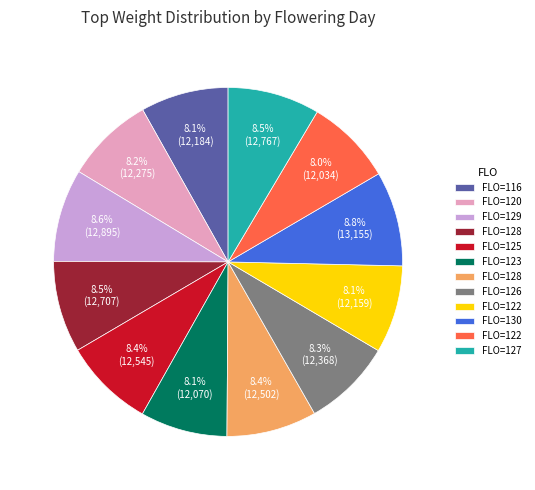

Is there any slice that represents more than half of the pie?

No